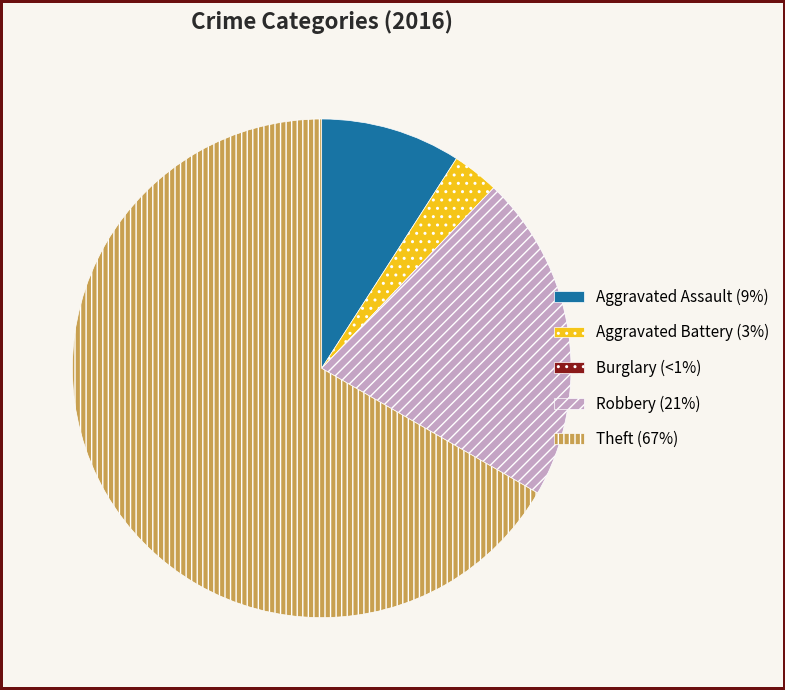

Which has a higher value, Robbery (21%) or Aggravated Assault (9%)?

Robbery (21%)